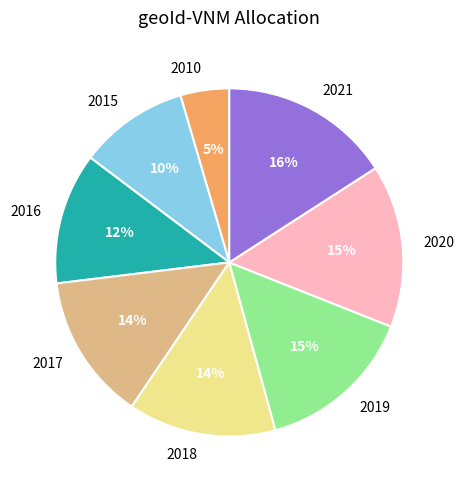

To the nearest percent, what is the difference between the 2017 and 2019 slice percentages?

1%